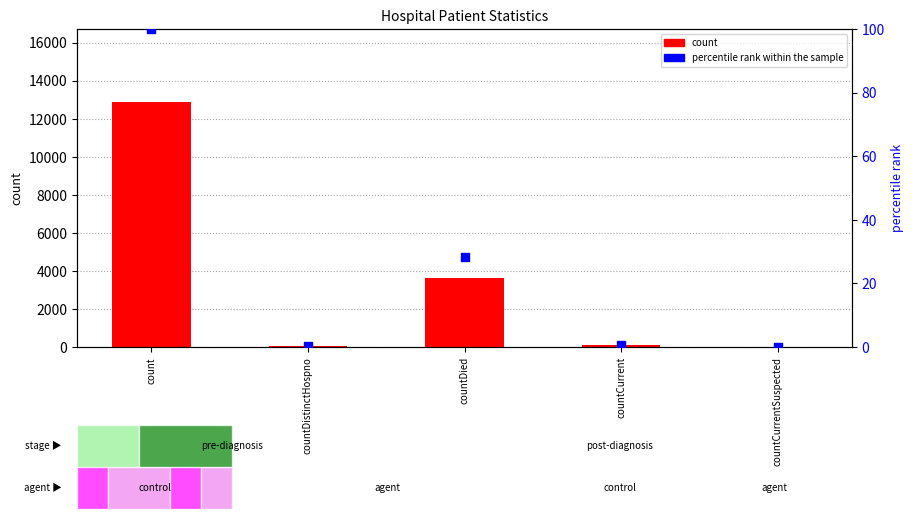

What is the total value across all series at countDistinctHospno?

43.3